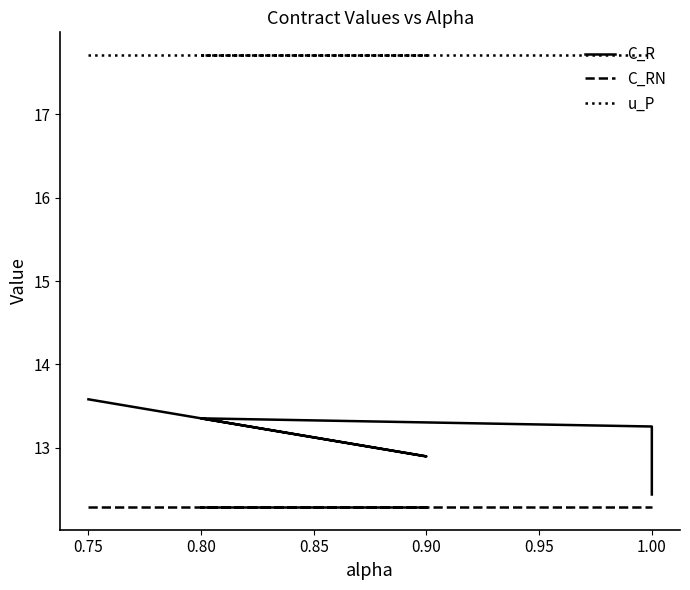

What is the value of the C_R point at the 2nd from the left?

12.9